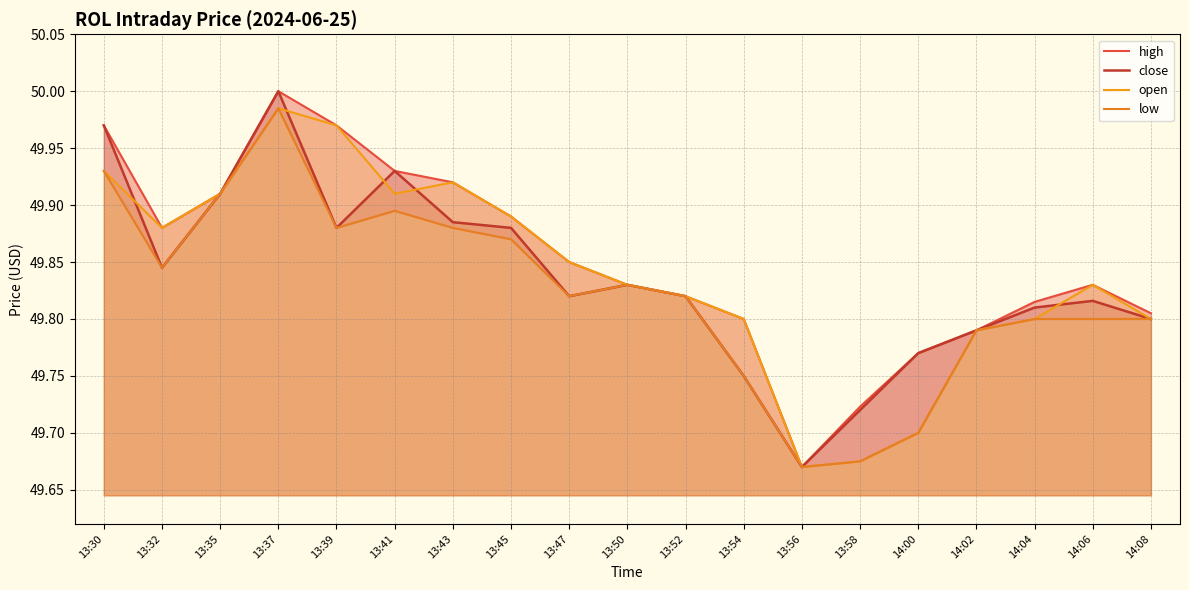

Is the value of close at 13:52 greater than the value of low at 14:00?

Yes